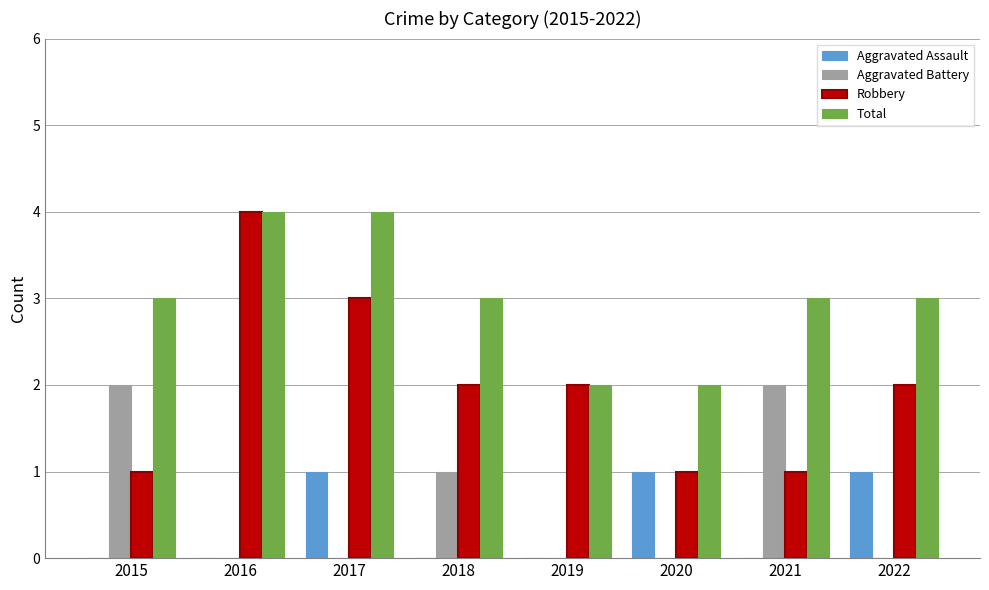

Reading left to right, extract all data points from this chart.

Aggravated Assault: 0	0	1	0	0	1	0	1
Aggravated Battery: 2	0	0	1	0	0	2	0
Robbery: 1	4	3	2	2	1	1	2
Total: 3	4	4	3	2	2	3	3